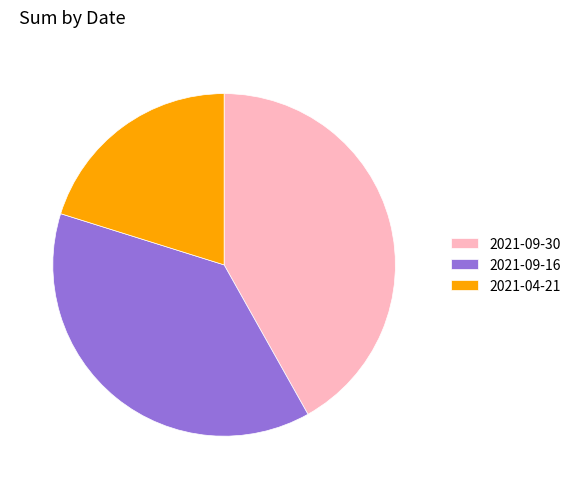

Rank the categories by value from highest to lowest.

2021-09-30, 2021-09-16, 2021-04-21